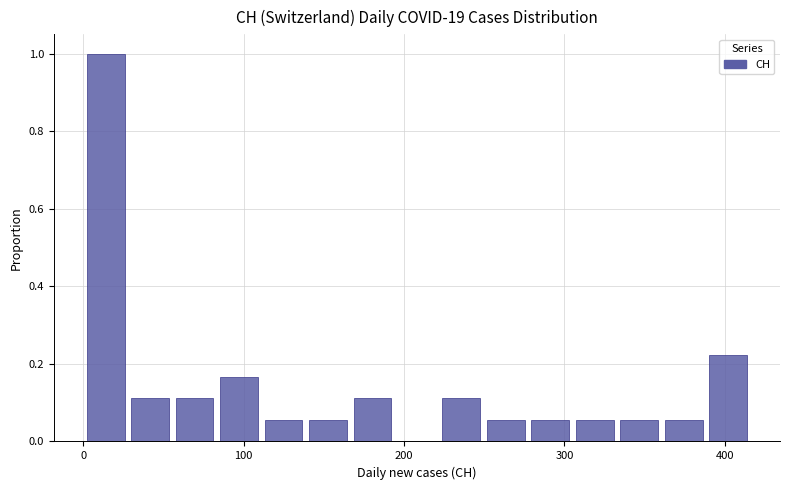

Read against the x-axis, roughly where is the centre of the tallest bar?

10